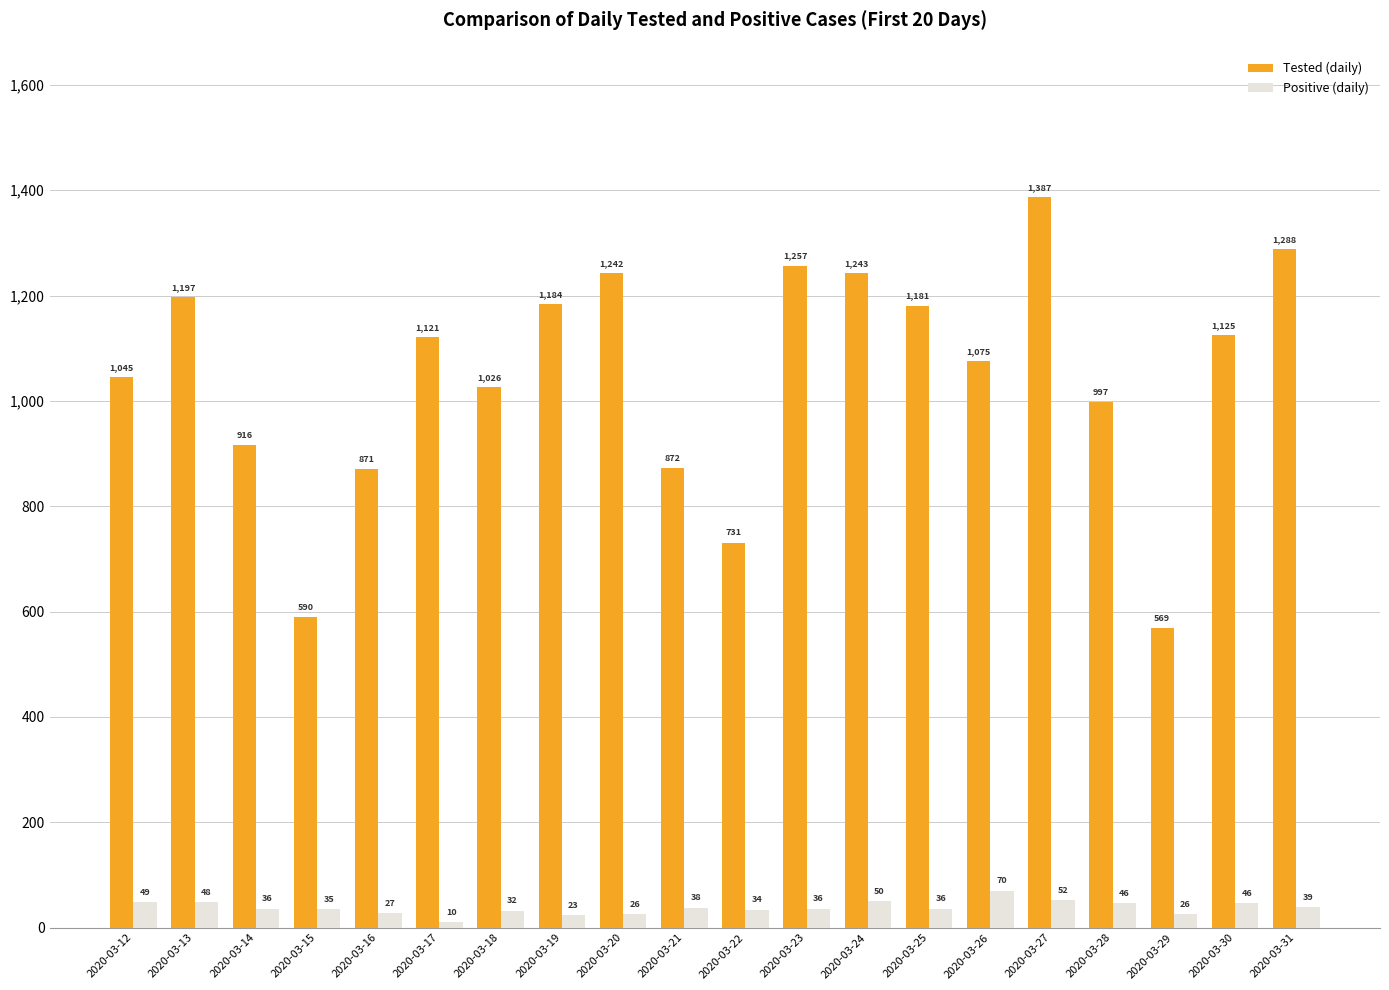

Which series has the largest range (max minus min)?

Tested (daily)